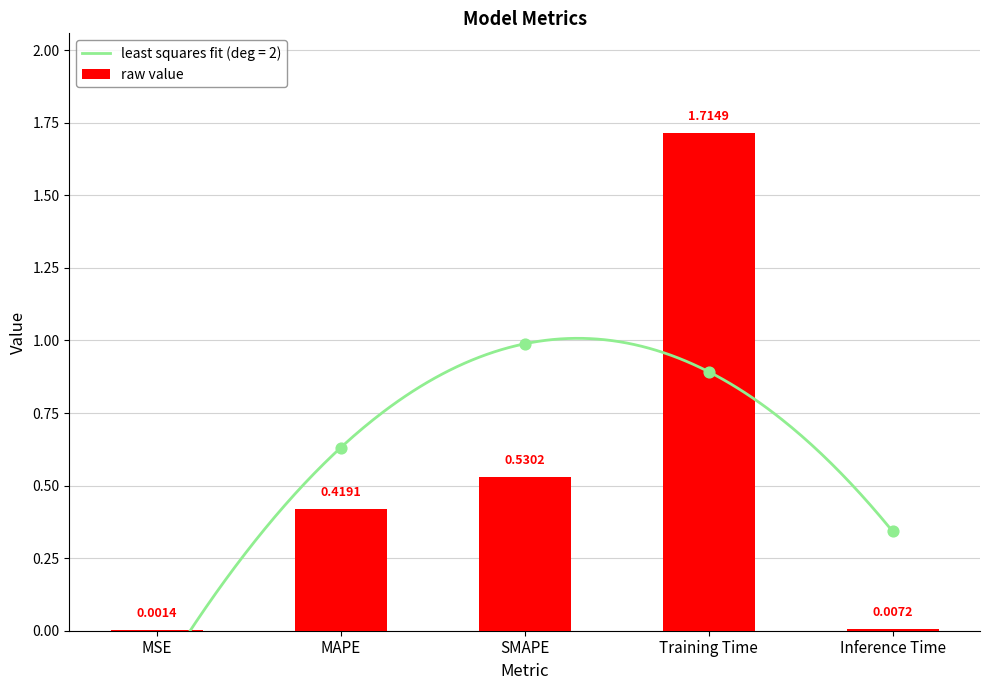

What is the change in value from MAPE to Training Time?

+1.3